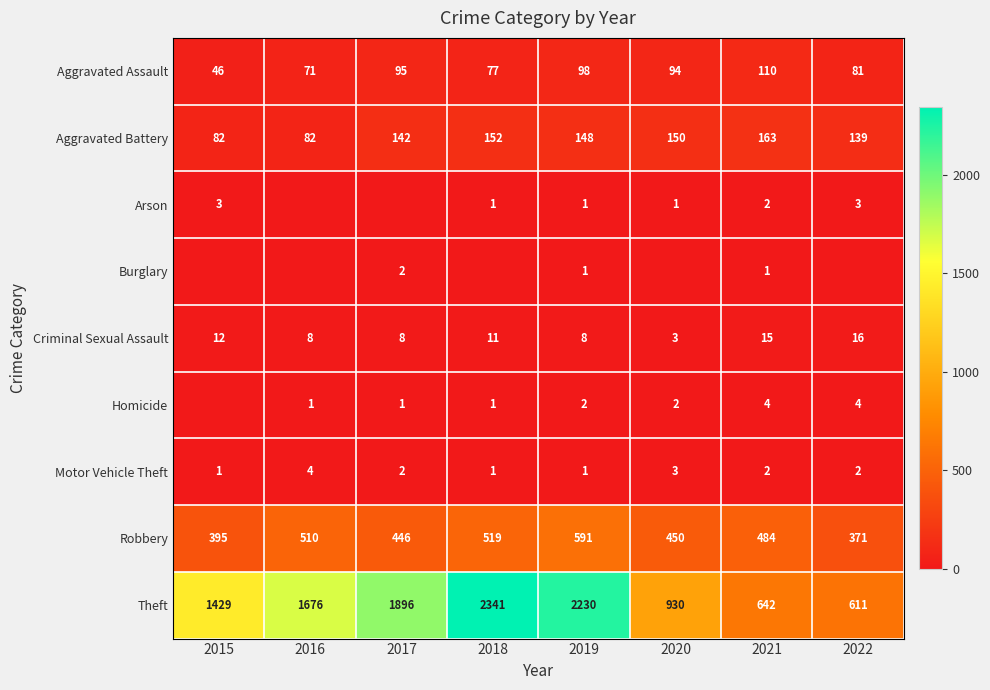

True or false: Motor Vehicle Theft has a value of 0 at 2015.

False